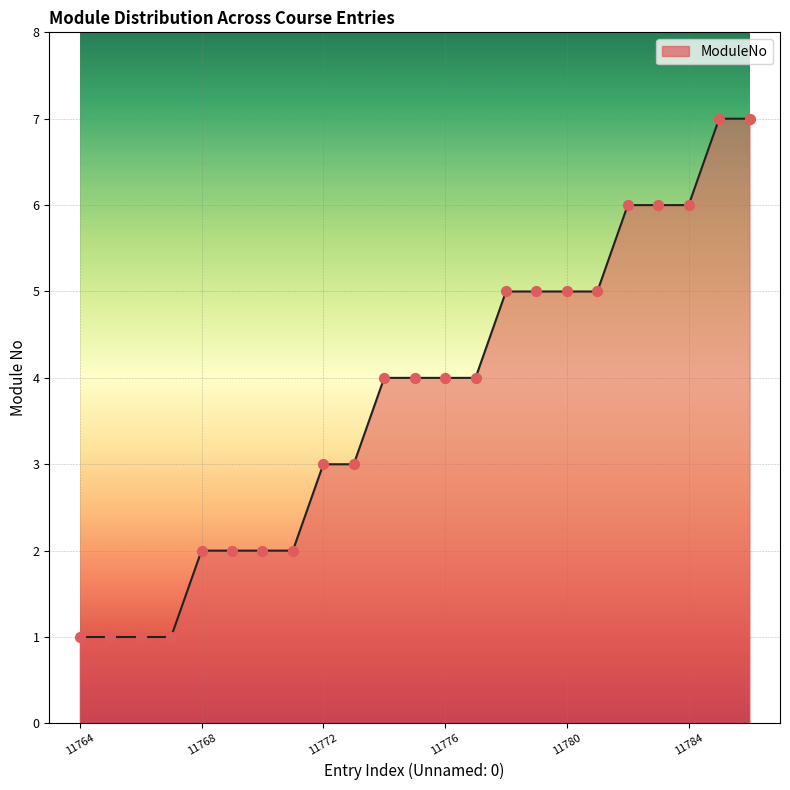

What is the greatest value displayed?

7